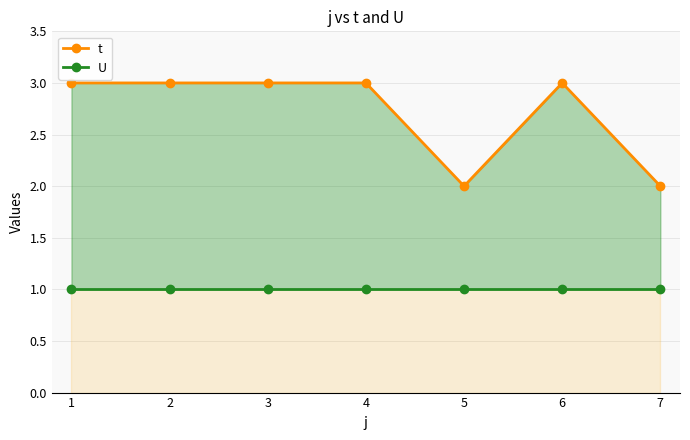

Rank the series by their maximum value, from lowest to highest.

U, t